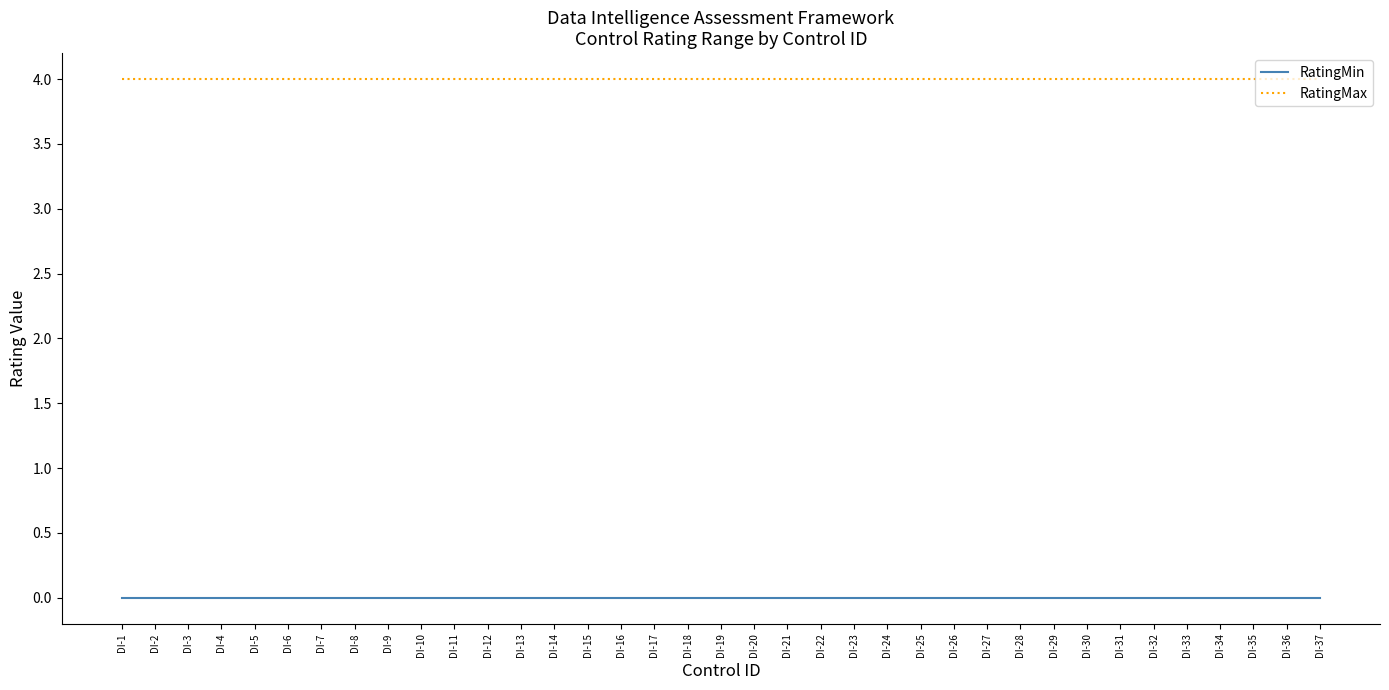

Which series has the largest total across all categories?

RatingMax